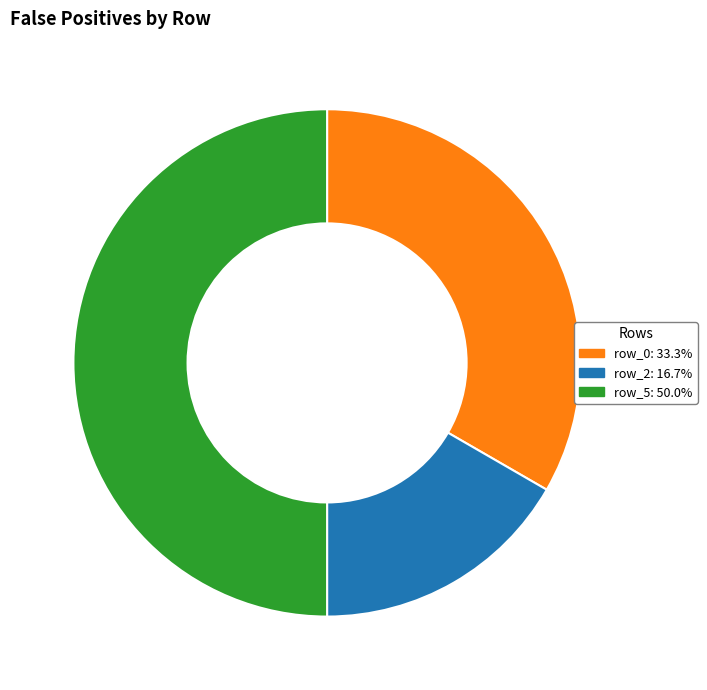

Which has a higher value, row_0 or row_5?

row_5